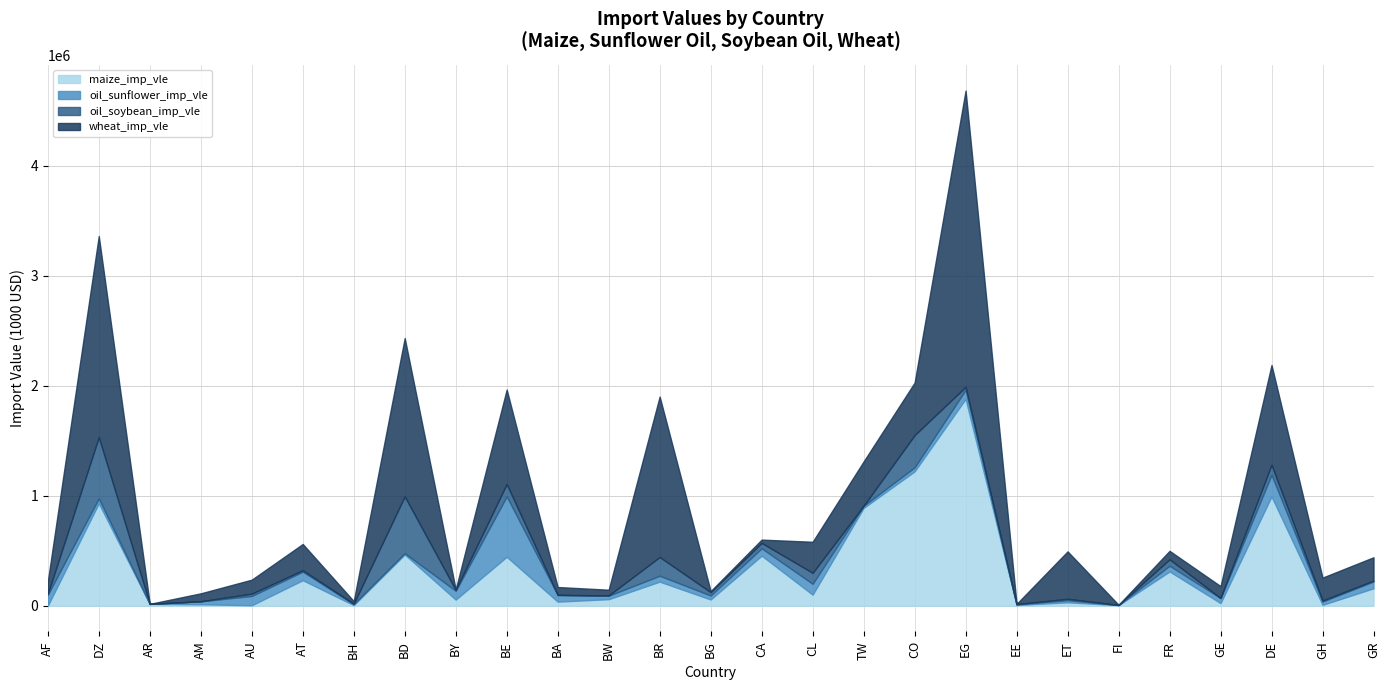

How many data points in maize_imp_vle are above 59537?

13